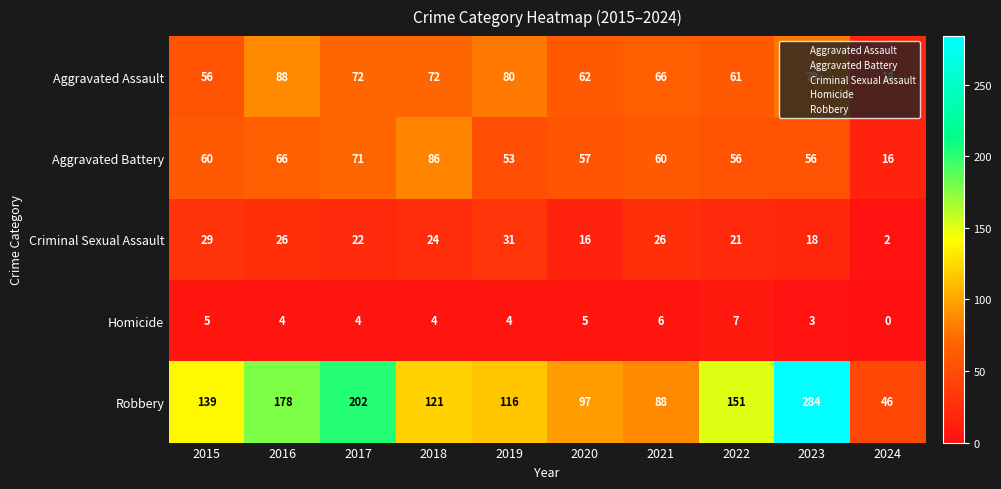

Rank the series at 2020 from lowest to highest value.

Homicide, Criminal Sexual Assault, Aggravated Battery, Aggravated Assault, Robbery